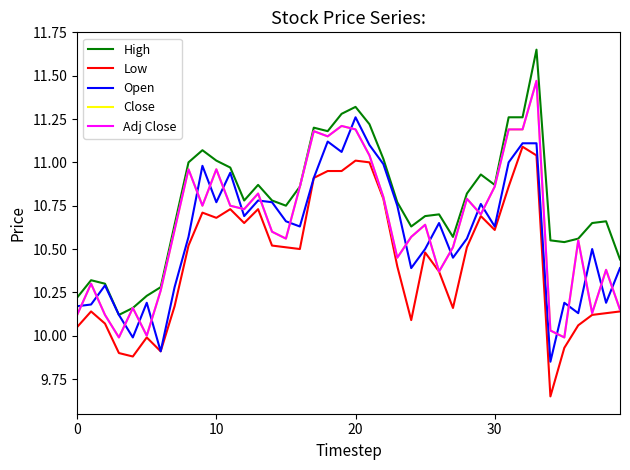

Does the chart have visible grid lines?

No